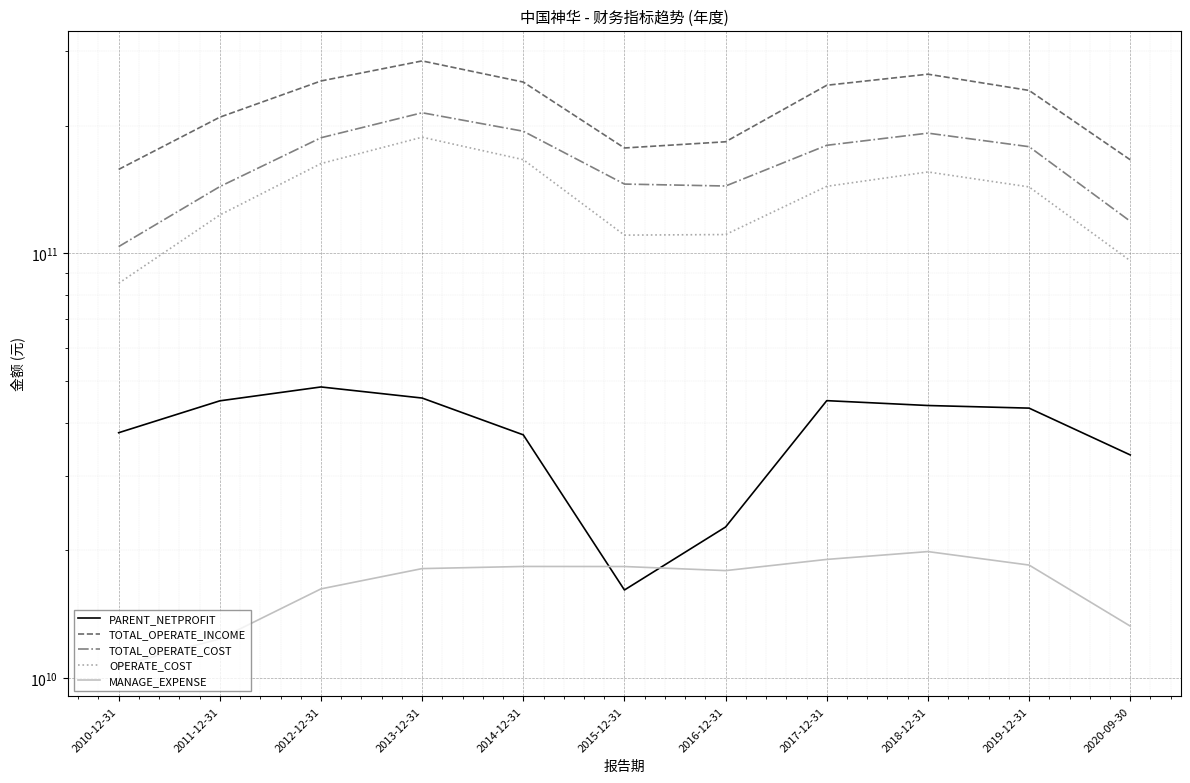

Where is the first local maximum for TOTAL_OPERATE_COST?

2013-12-31